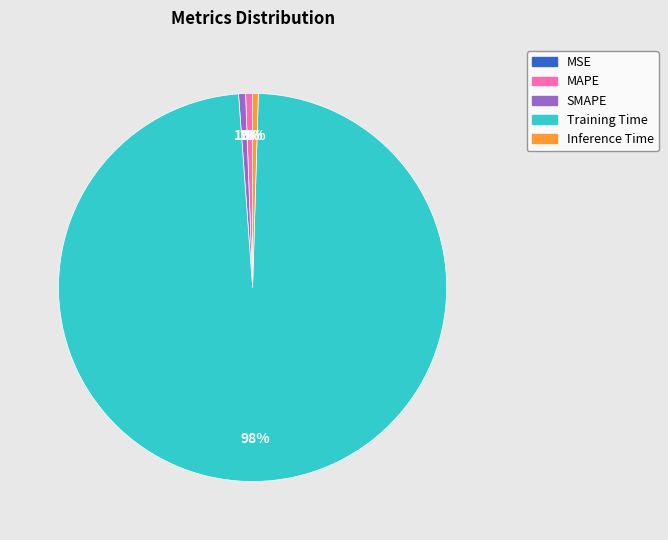

What percentage is the MAPE slice, to the nearest percent?

1%